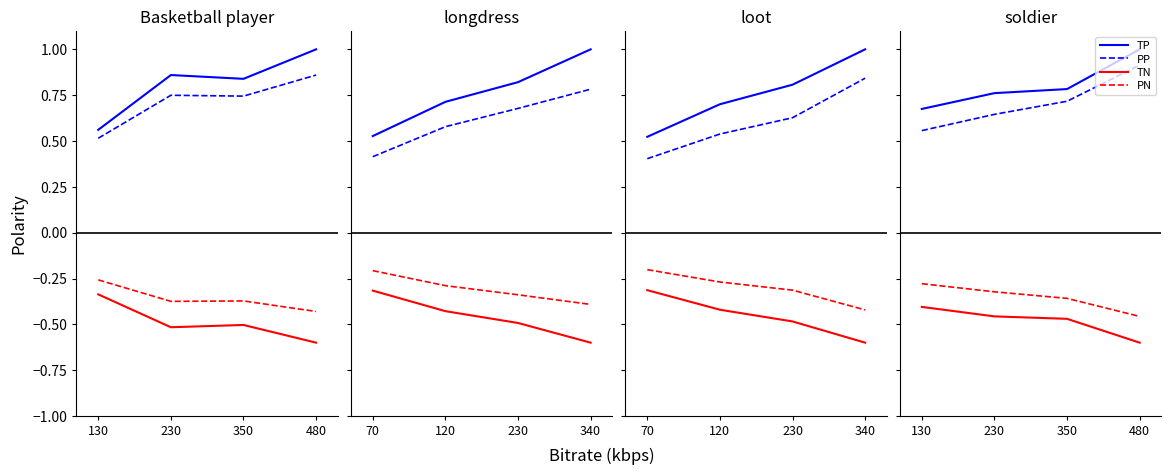

List the labels in order of TP value, smallest first.

130, 230, 350, 480